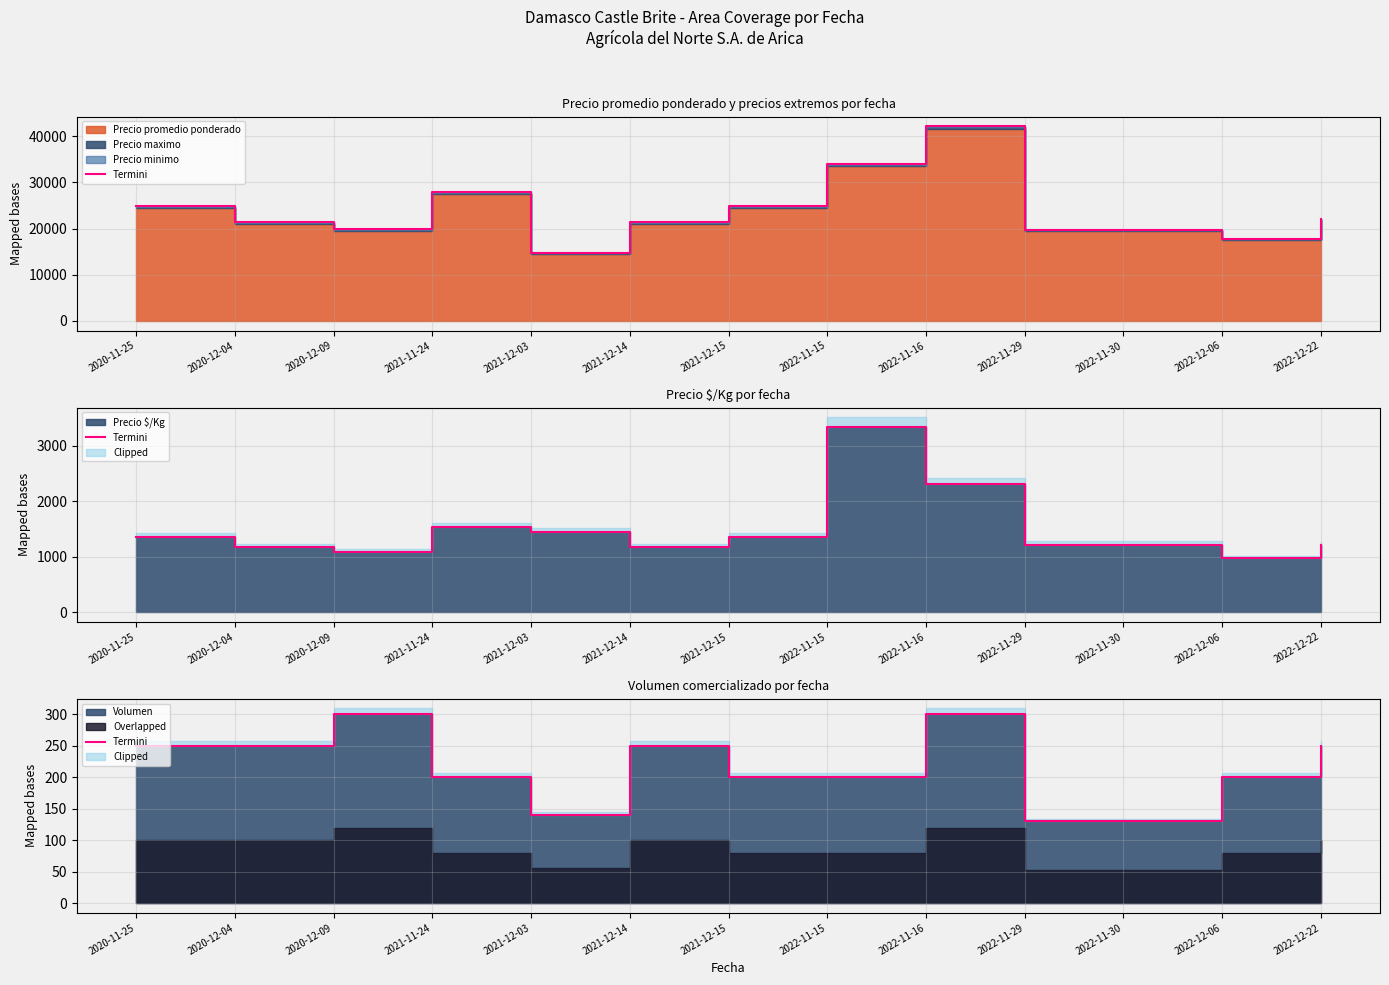

Which category has the lowest value across all series?

2022-11-29